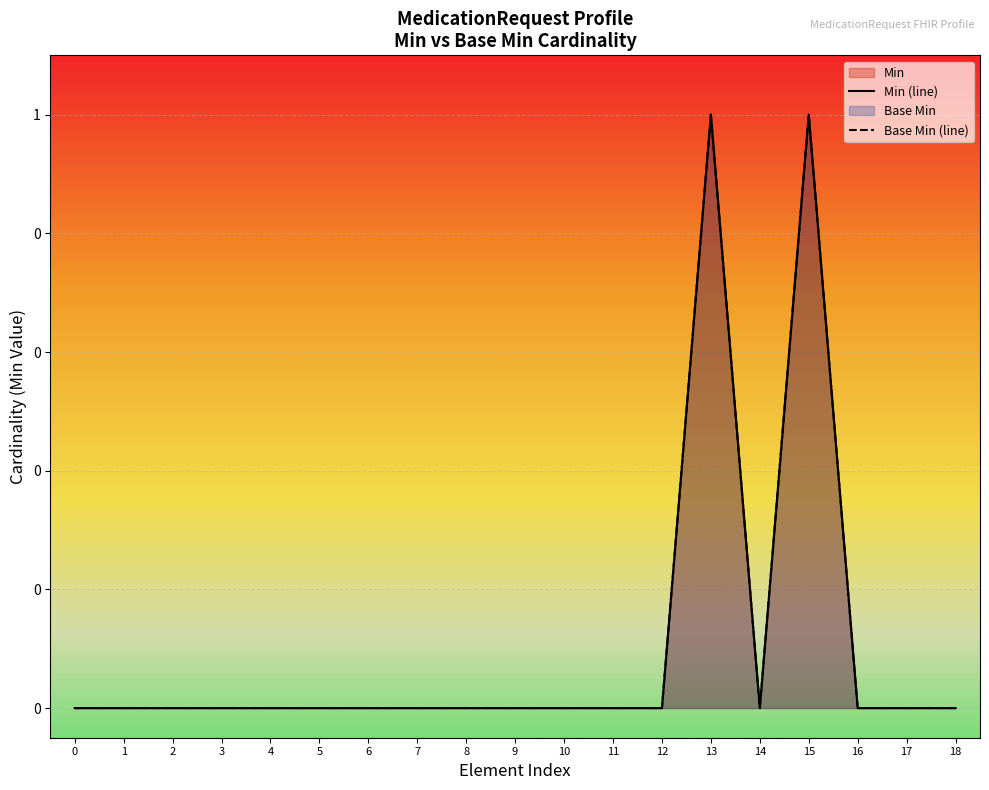

Reading left to right, transcribe all the data shown in this chart.

Min (line): 0=0	1=0	2=0	3=0	4=0	5=0	6=0	7=0	8=0	9=0	10=0	11=0	12=0	13=1	14=0	15=1	16=0	17=0	18=0
Base Min (line): 0=0	1=0	2=0	3=0	4=0	5=0	6=0	7=0	8=0	9=0	10=0	11=0	12=0	13=1	14=0	15=1	16=0	17=0	18=0